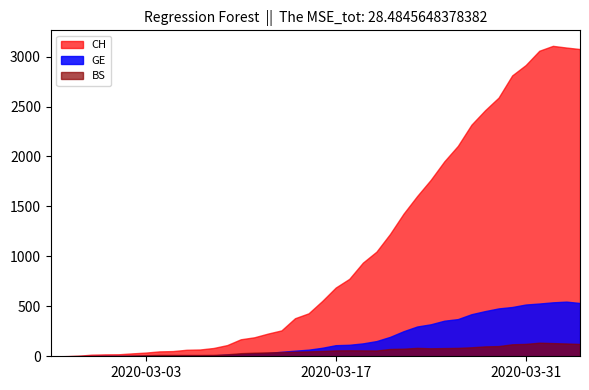

What is the greatest value displayed?

3107